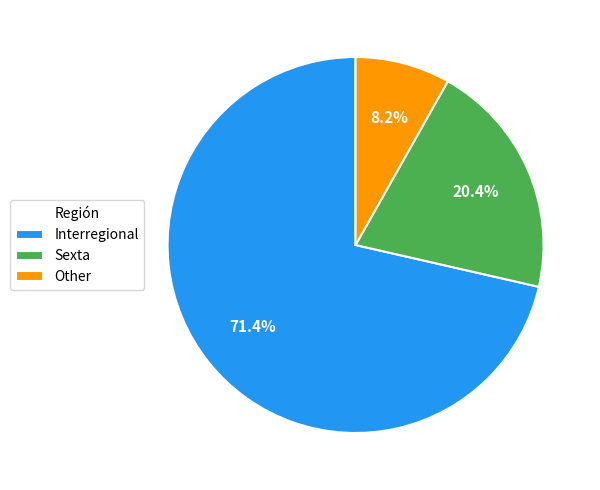

Do Interregional and Sexta together represent more than half of the pie?

Yes